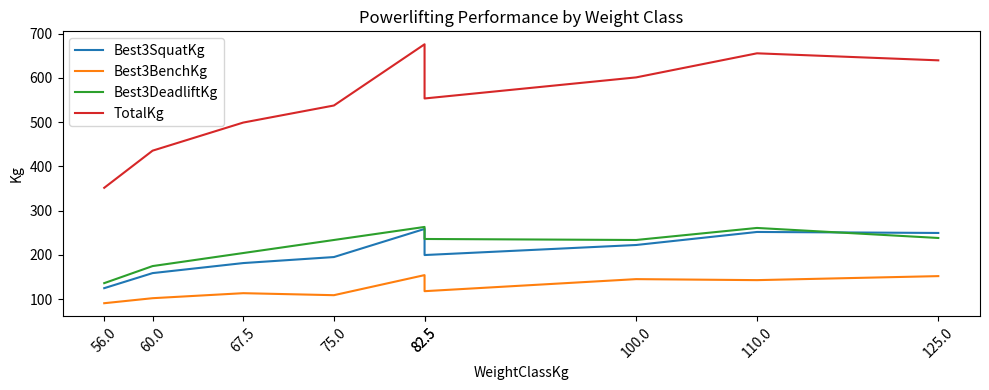

True or false: Best3BenchKg and TotalKg cross at least once.

False